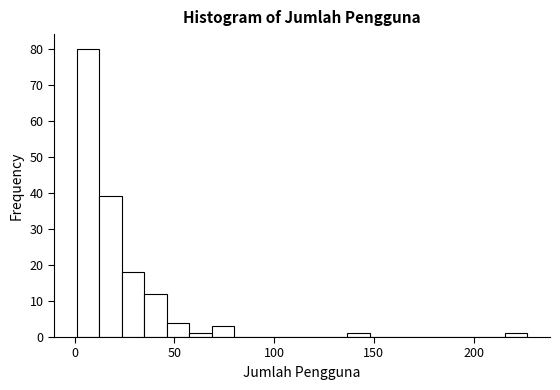

Around what value on the x-axis is the tallest bar? Give the approximate position of its centre, as read against the axis.

5